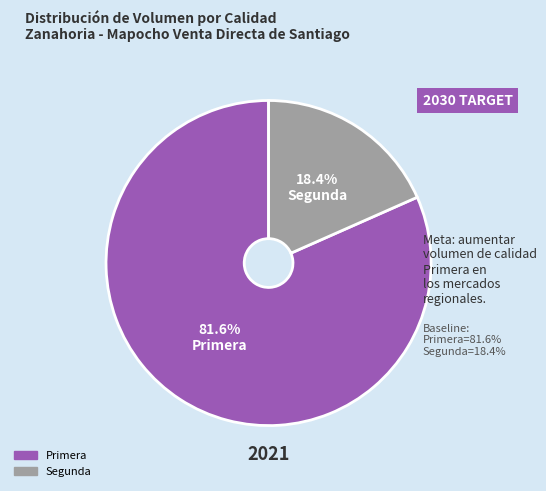

To the nearest percent, what percentage of the pie is Primera?

82%